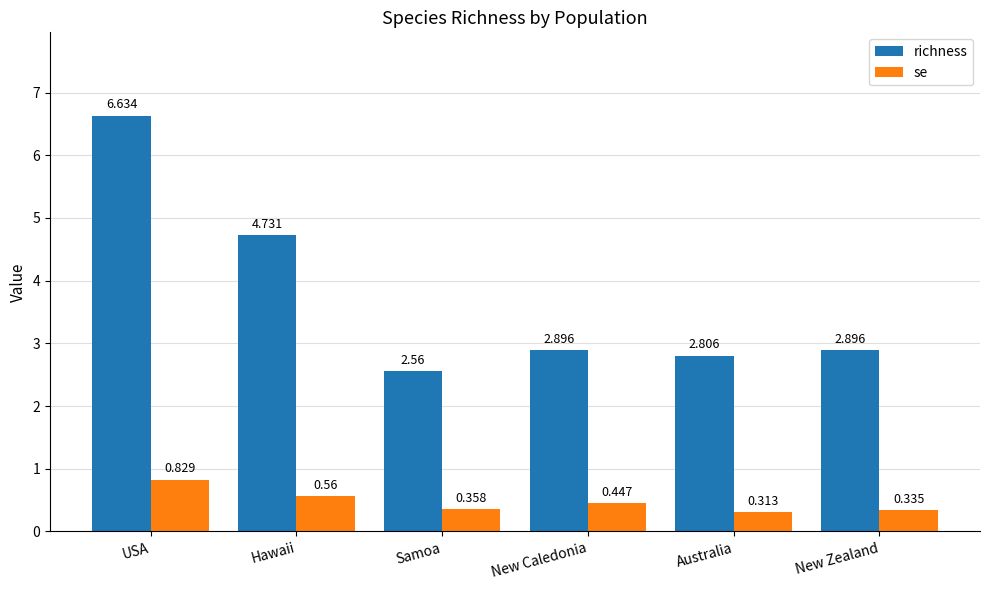

Does the chart contain any negative values?

No